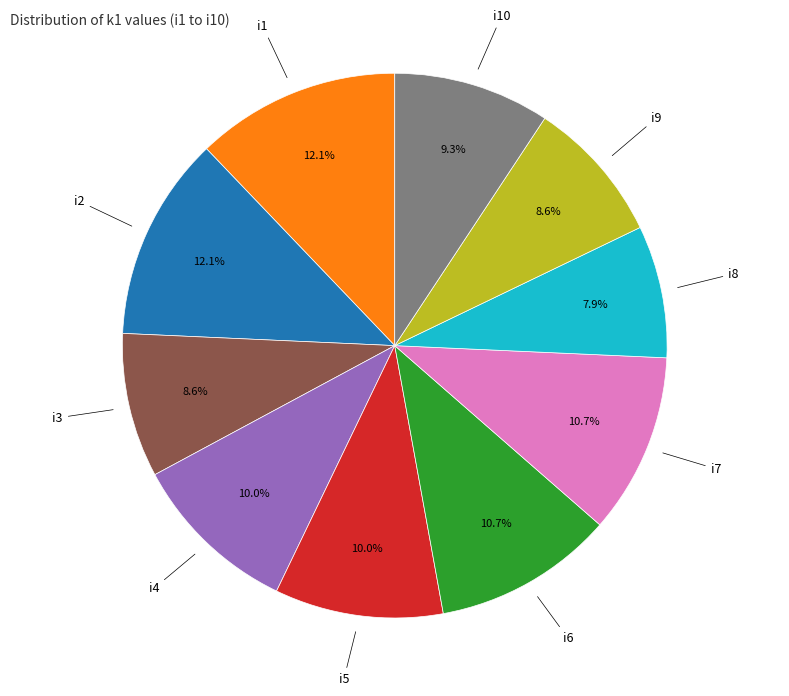

Is there a majority slice in this chart?

No